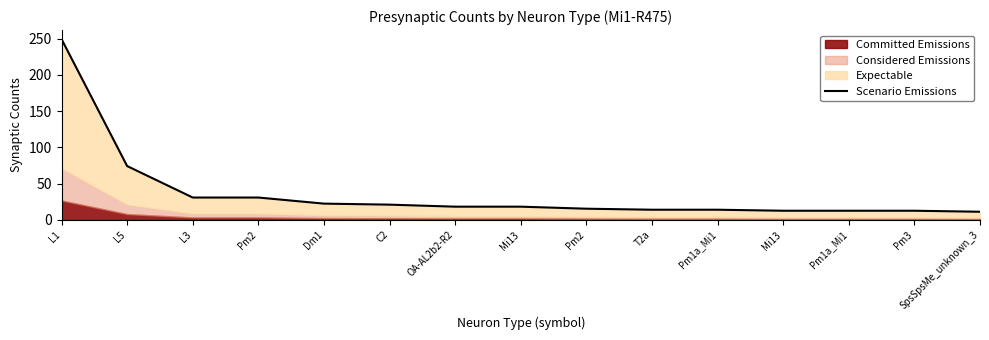

What is the average value?

37.1